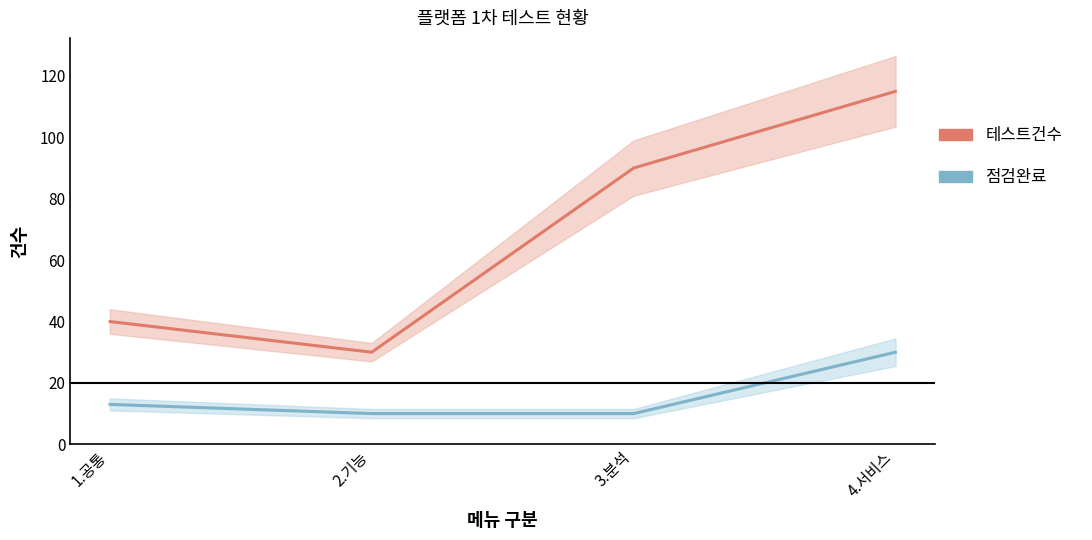

Rank the categories by 점검완료 value from lowest to highest.

2.기능, 3.분석, 1.공통, 4.서비스